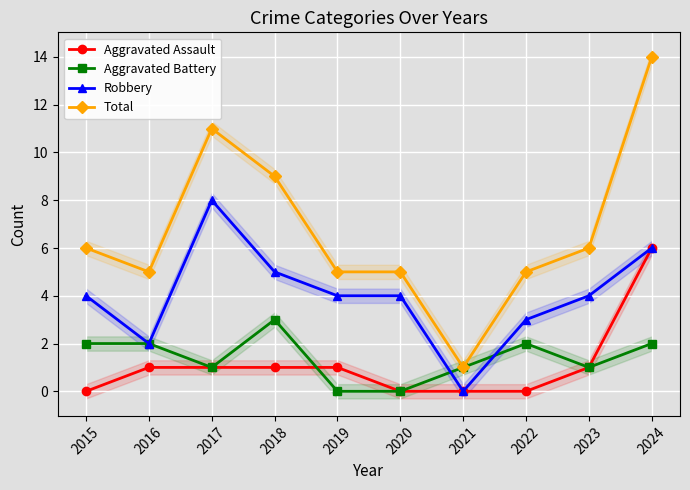

How many values in Robbery are above zero?

9